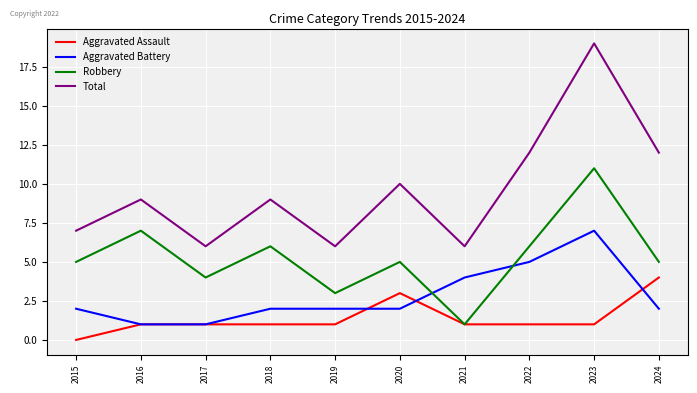

Is it true that Aggravated Assault equals 4 at 2024?

True